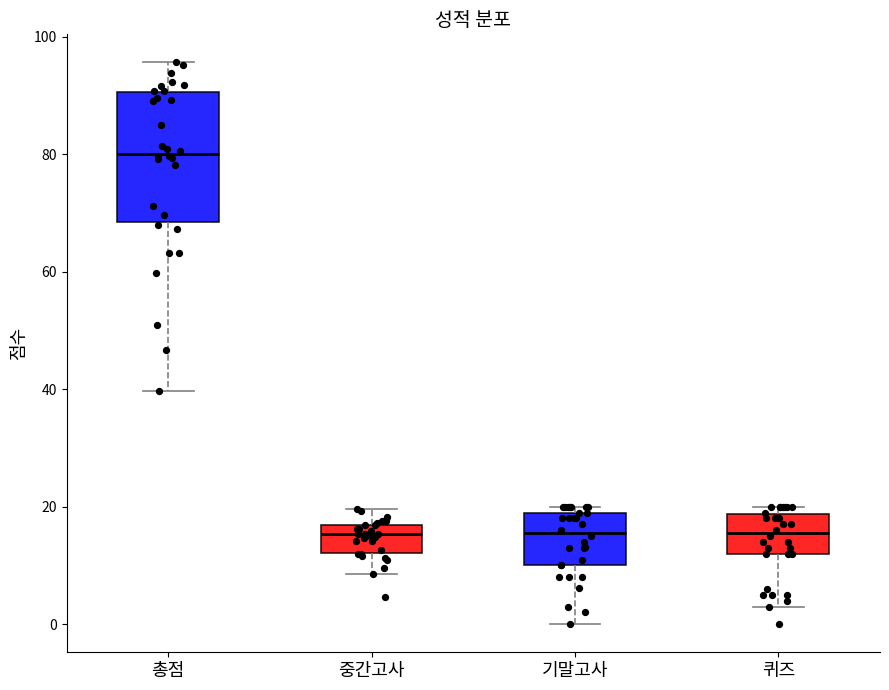

Comparing the boxes themselves (not the whiskers), which one is the tallest?

총점